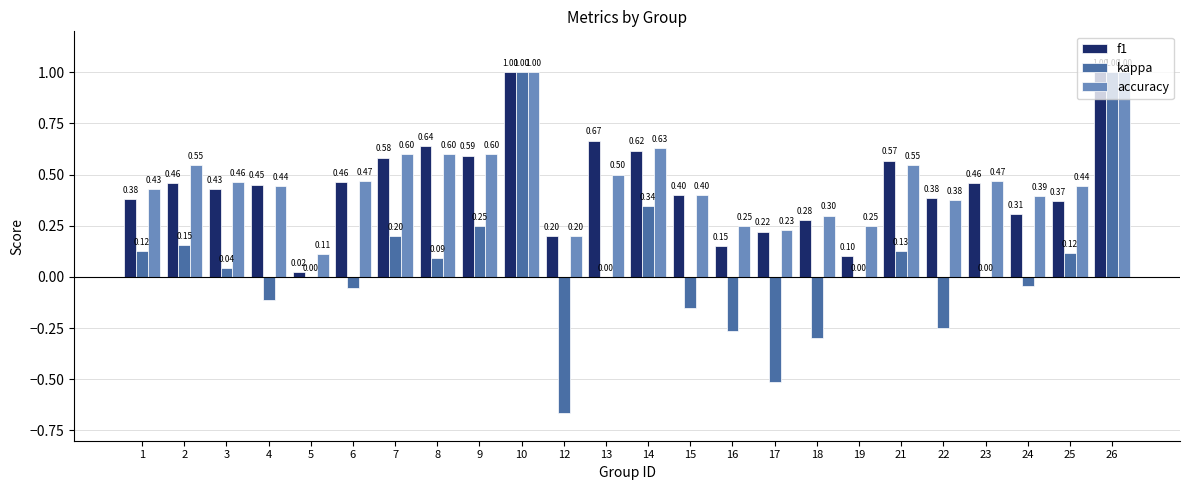

Is it true that kappa equals 0.0 at 19?

True